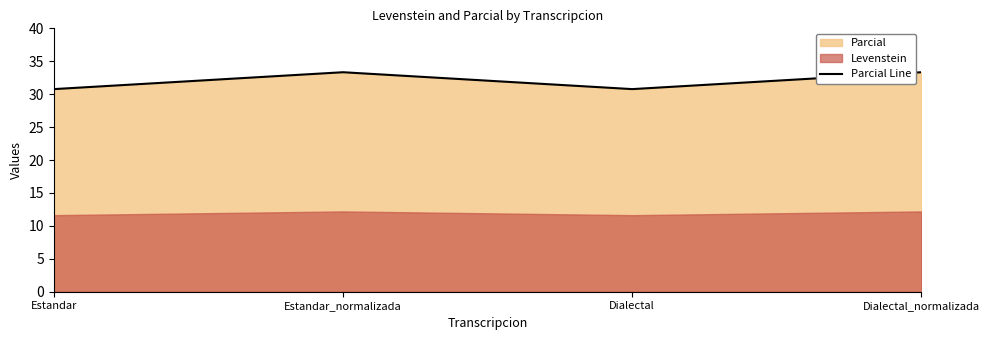

At which category does the chart reach its peak across all series?

Estandar_normalizada